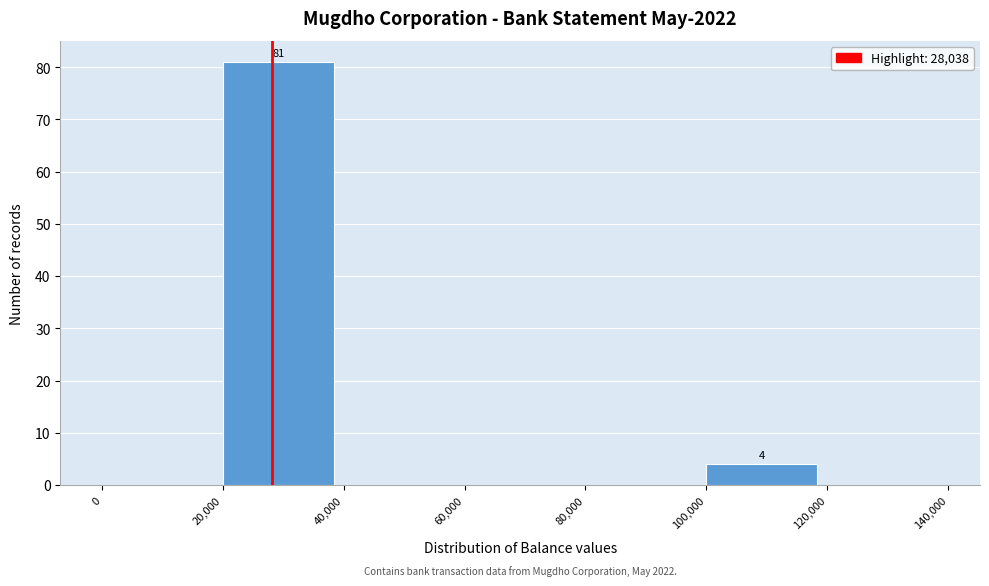

Over which range of the x-axis is the bar tallest?

20,000 to 40,000